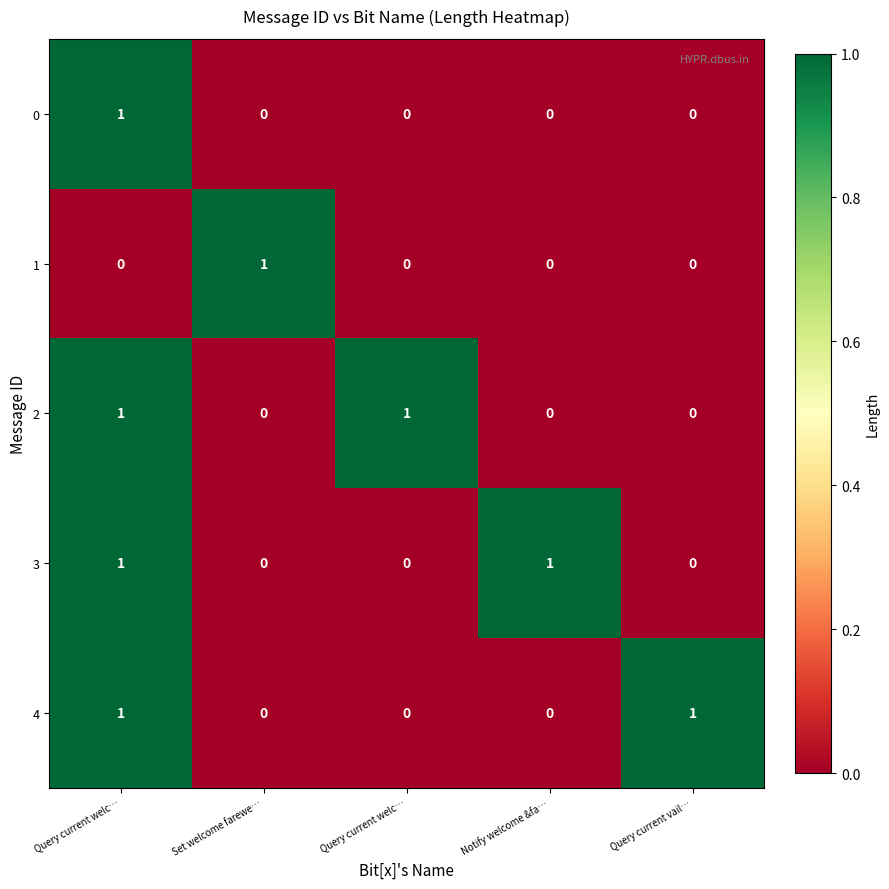

How many series are shown in this chart?

5